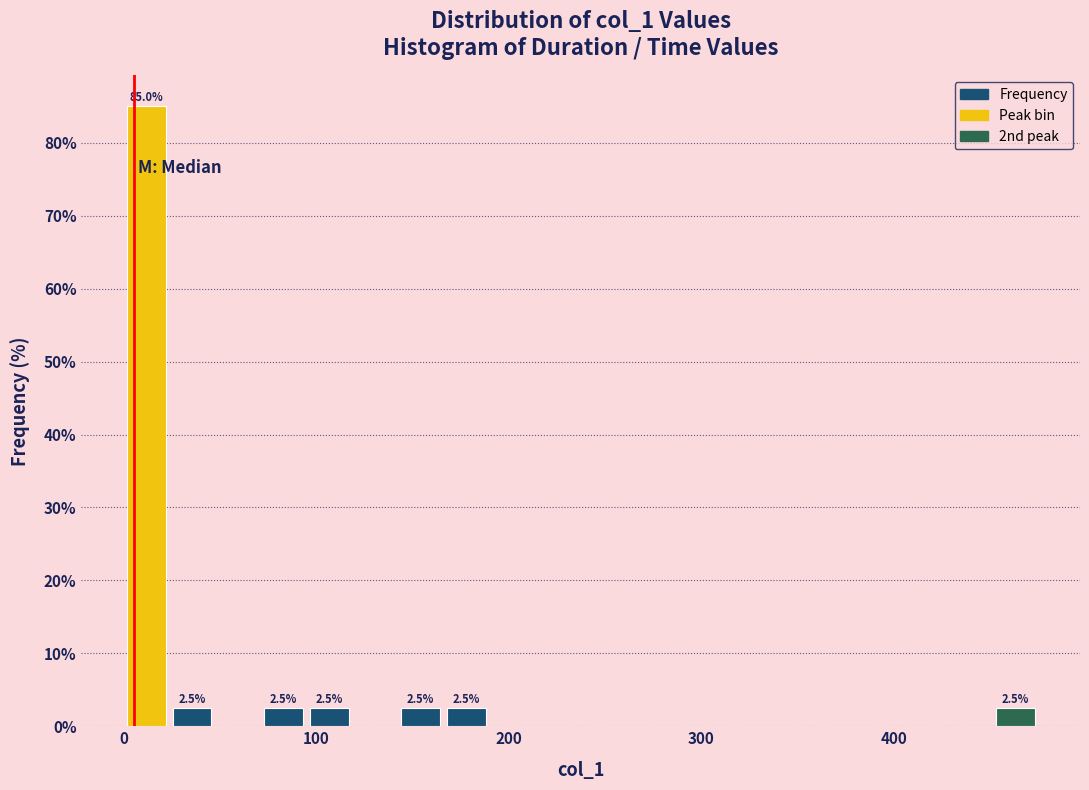

Read against the x-axis, roughly where is the centre of the tallest bar?

10